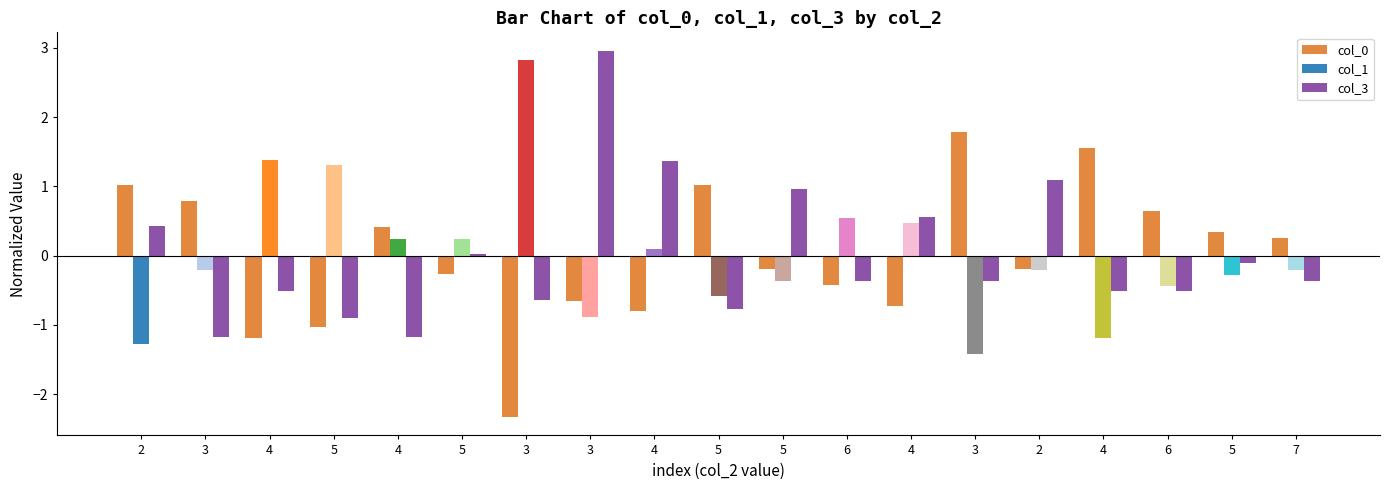

What is the difference between the highest and lowest values at 6?

1.0